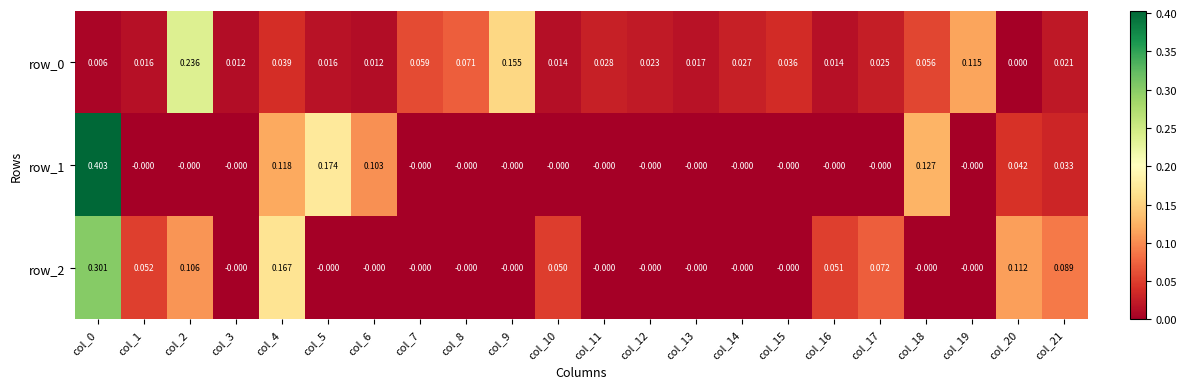

Is the value of row_0 at col_21 greater than the value of row_2 at col_3?

Yes